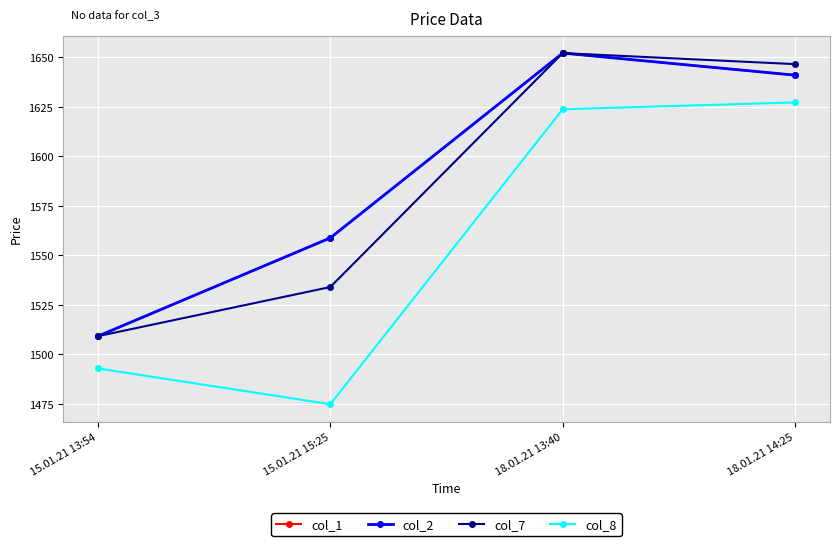

Reading left to right, extract all data points from this chart.

col_1: 1509.2	1558.8	1652.2	1641.0
col_2: 1509.2	1558.8	1652.2	1641.0
col_7: 1509.2	1534.0	1652.2	1646.6
col_8: 1493.0	1474.9	1623.8	1627.2